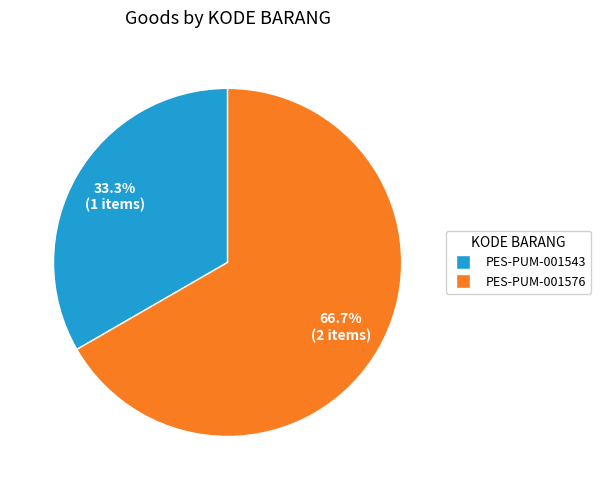

The PES-PUM-001576 slice represents 67% of the pie. True or false?

True